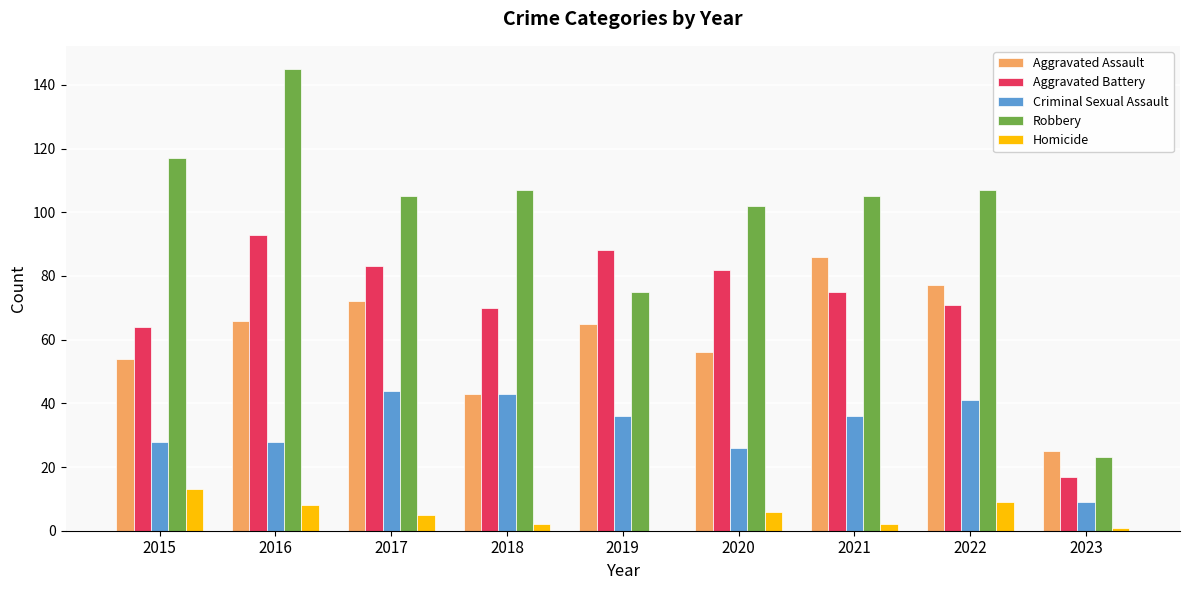

What value does the Criminal Sexual Assault series have at 2015?

28